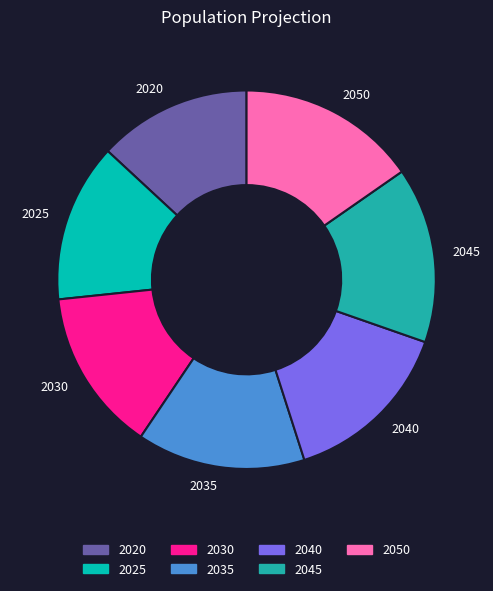

Do 2050 and 2040 together represent more than half of the pie?

No